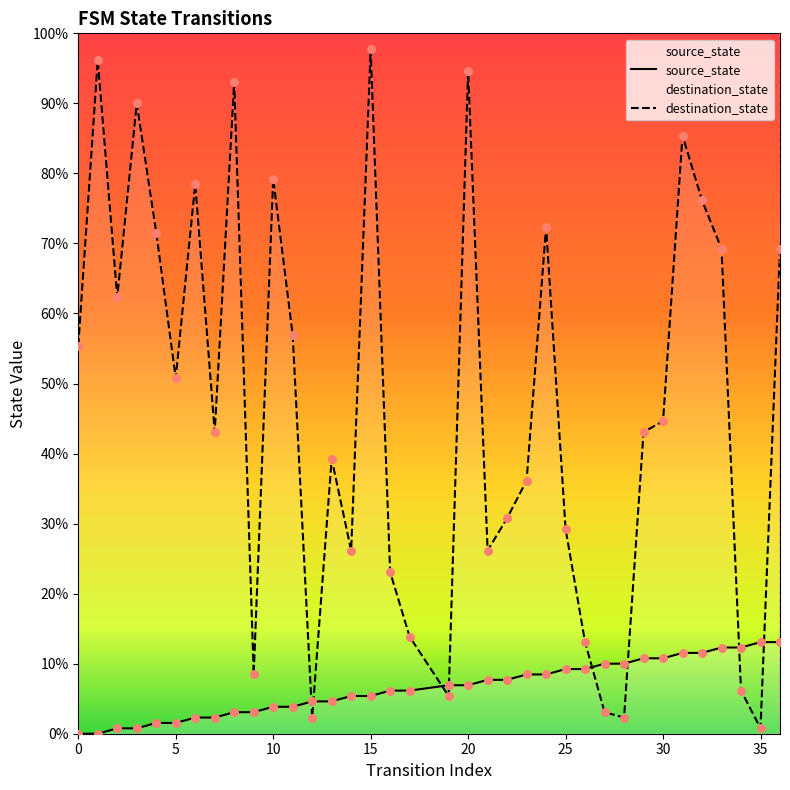

Which series contains the lowest Y value?

source_state